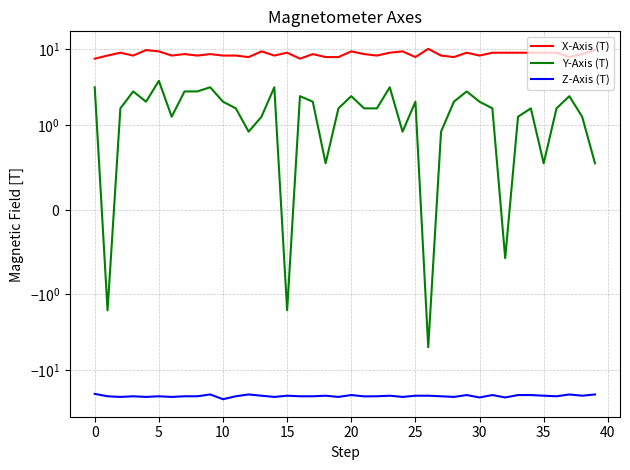

What is the highest value of the X-Axis (T) series?

10.2